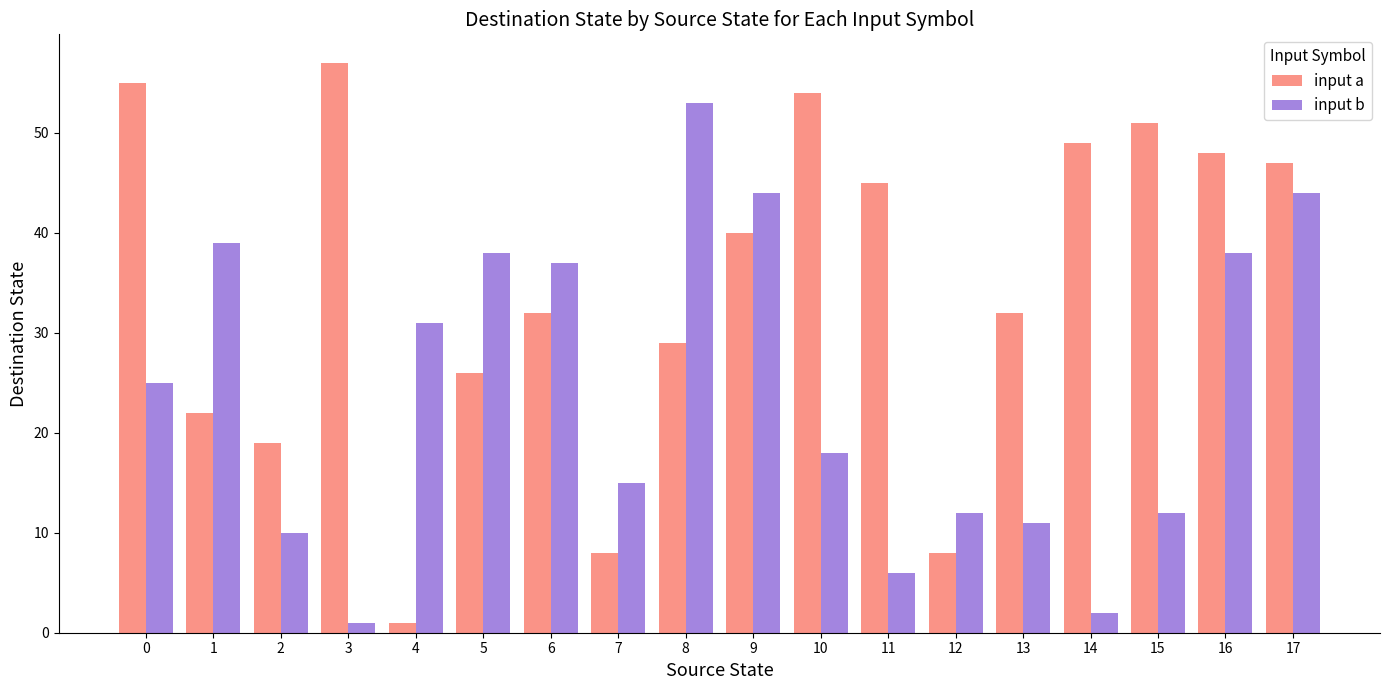

List the series in order of their peak value, highest first.

input a, input b